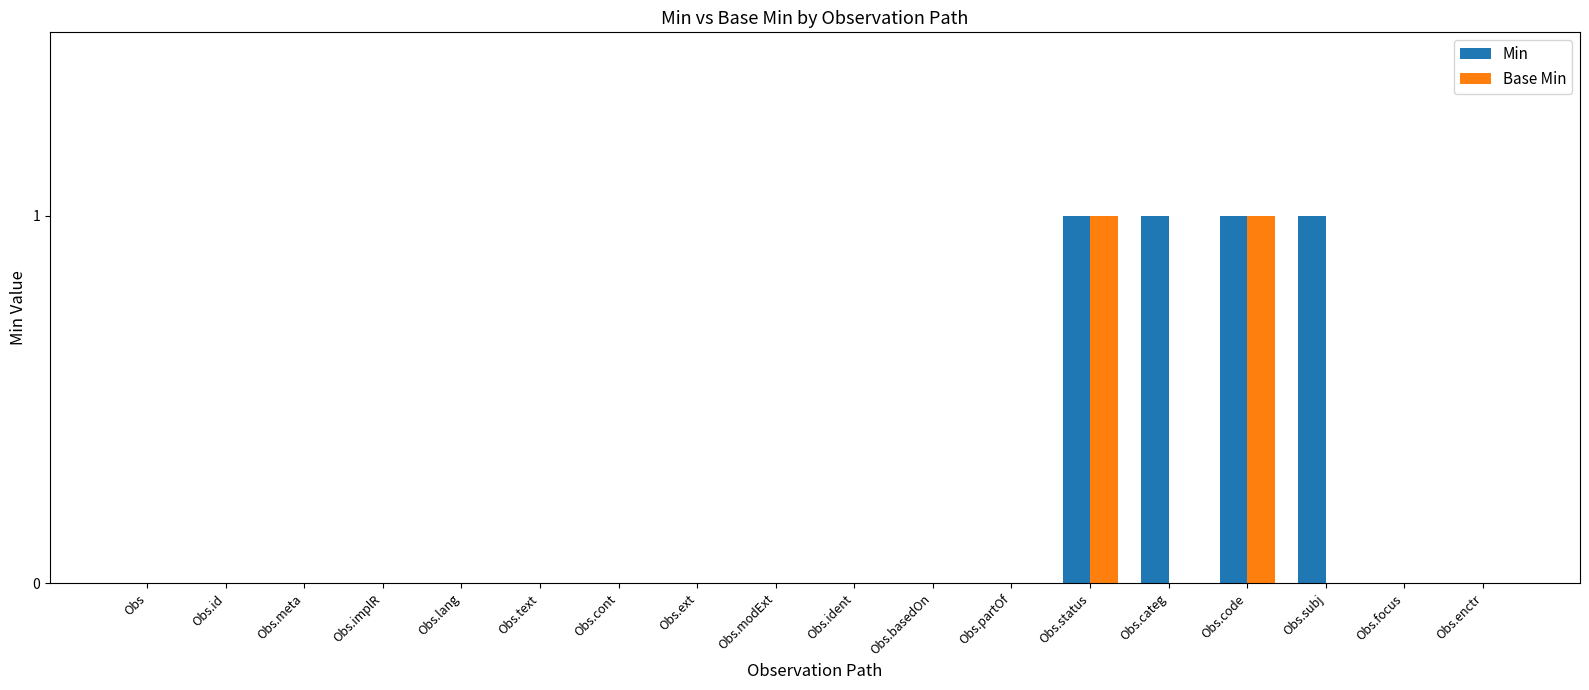

Which series changed the most between Obs.meta and Obs.categ?

Min